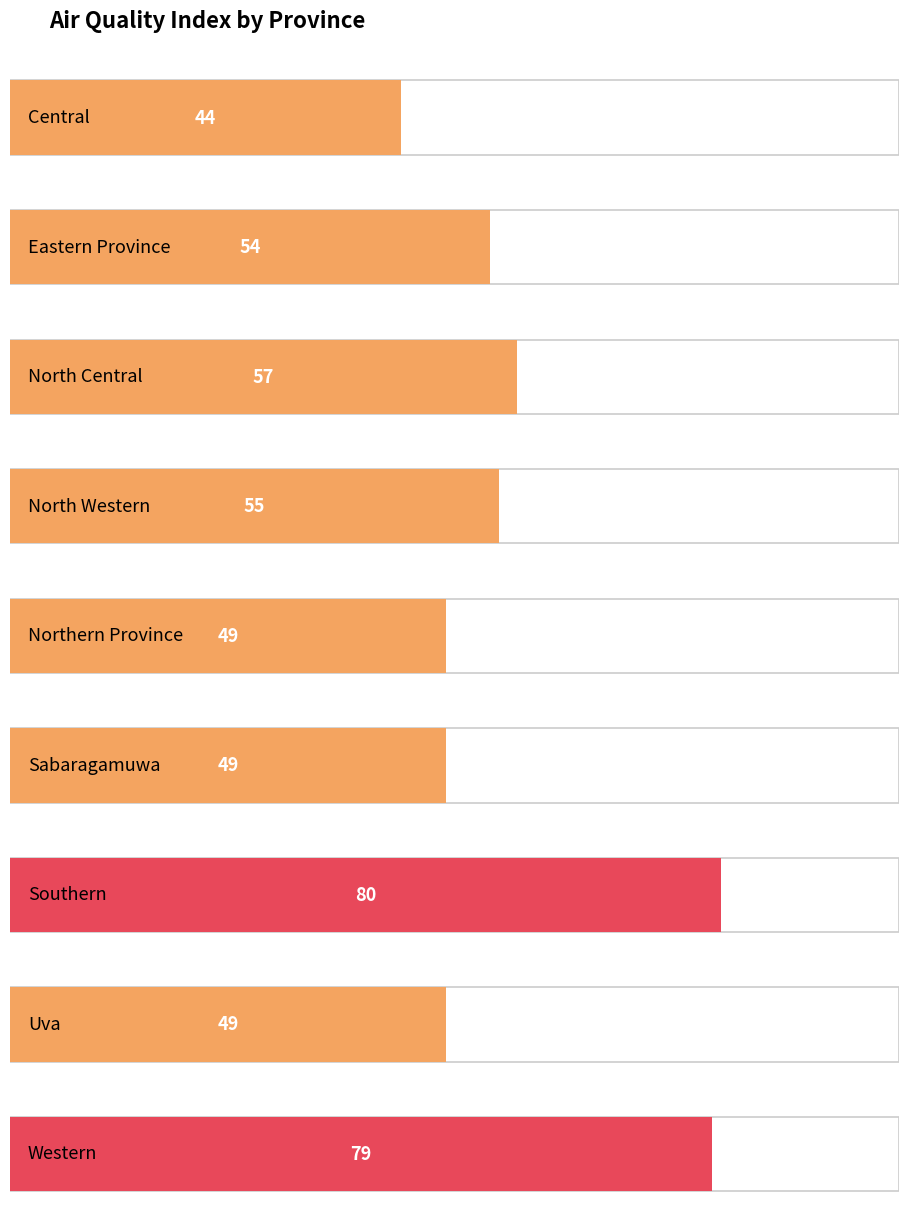

Rank the categories by value from lowest to highest.

Central, Northern Province, Sabaragamuwa, Uva, Eastern Province, North Western, North Central, Western, Southern